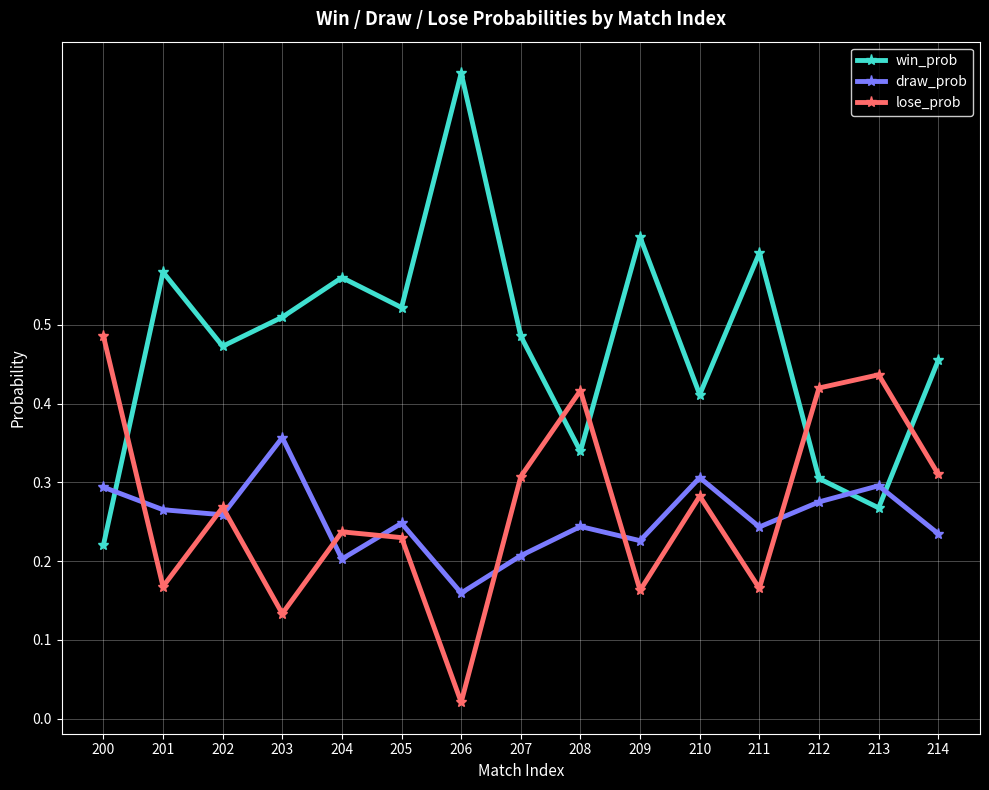

What is the sum of the win_prob values at 209 and 212?

0.9